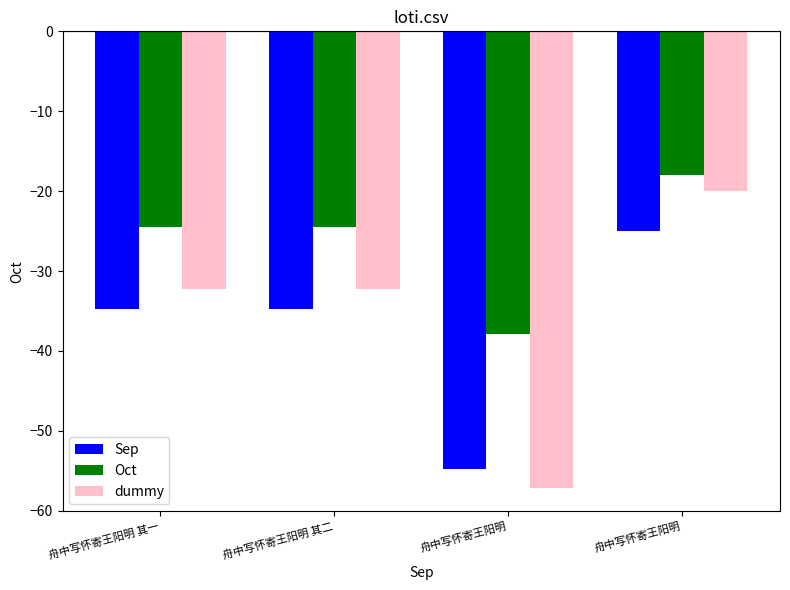

True or false: Oct has a value of -60.0 at 舟中写怀寄王阳明.

False